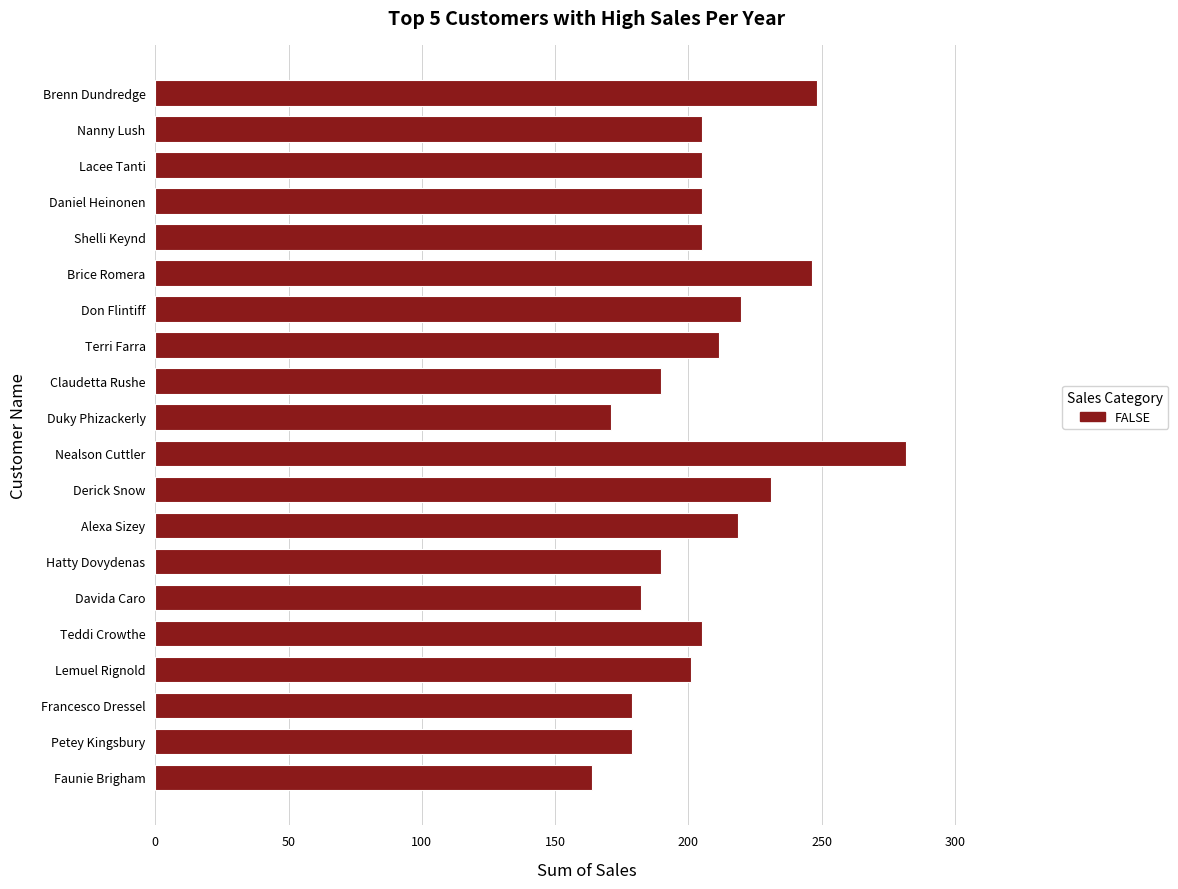

What is the difference between the maximum and minimum values?

118.0